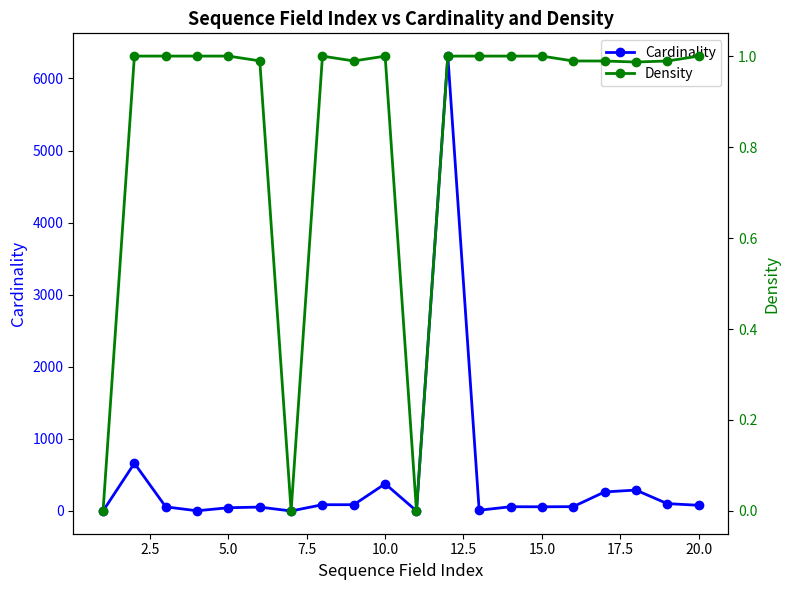

What is the maximum value for Cardinality?

6310